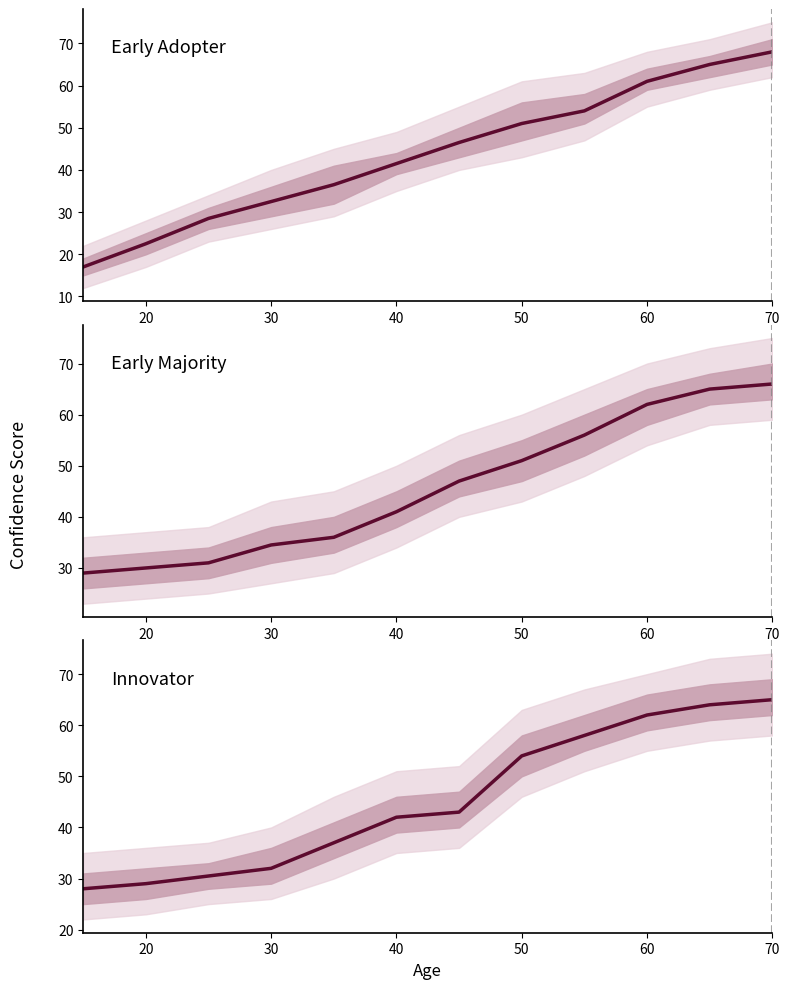

Rank the series at 50 from highest to lowest value.

Innovator, Early Adopter, Early Majority